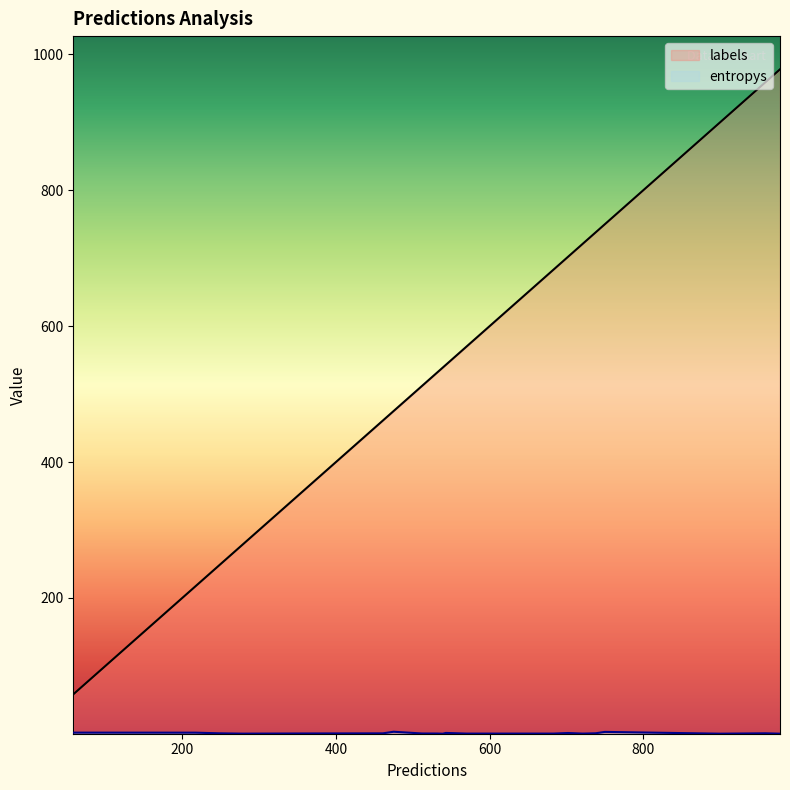

At which label does labels reach its minimum?

58